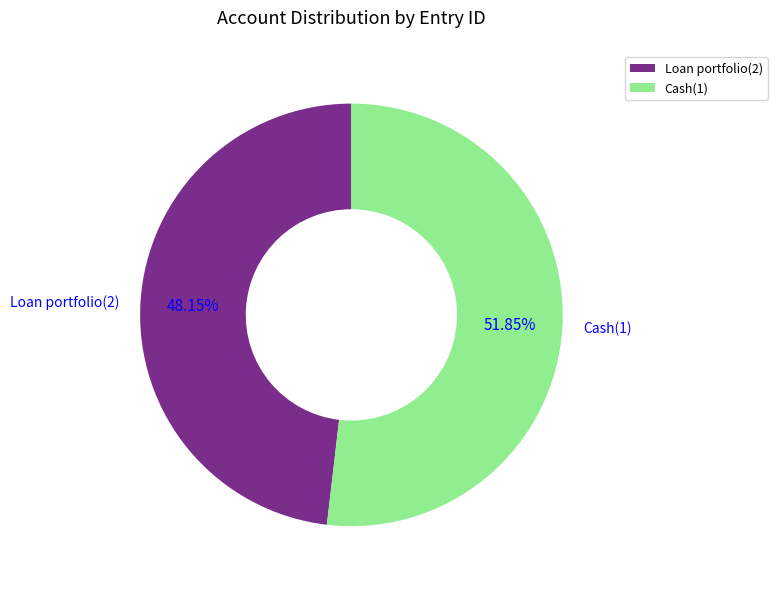

How much of the chart is everything except Loan portfolio(2)?

51.9%